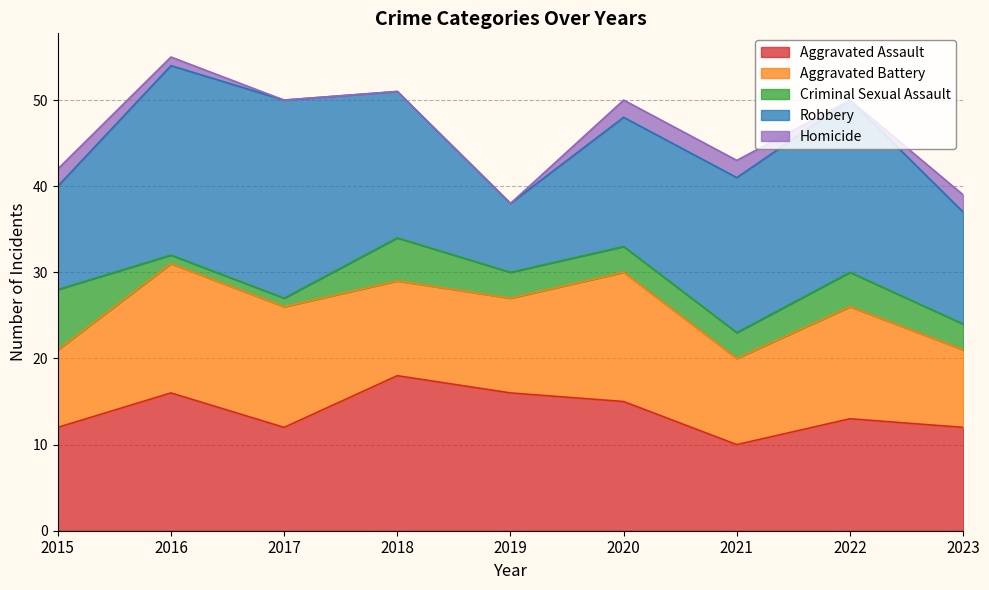

True or false: Robbery has more than 1 interior local peaks.

True